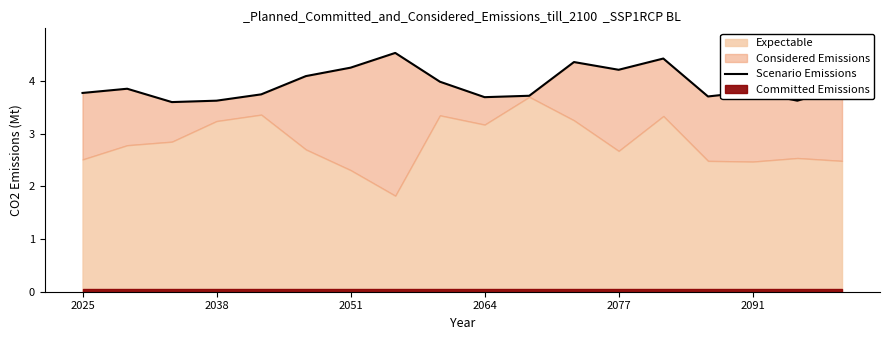

At which category does the chart reach its peak across all series?

7